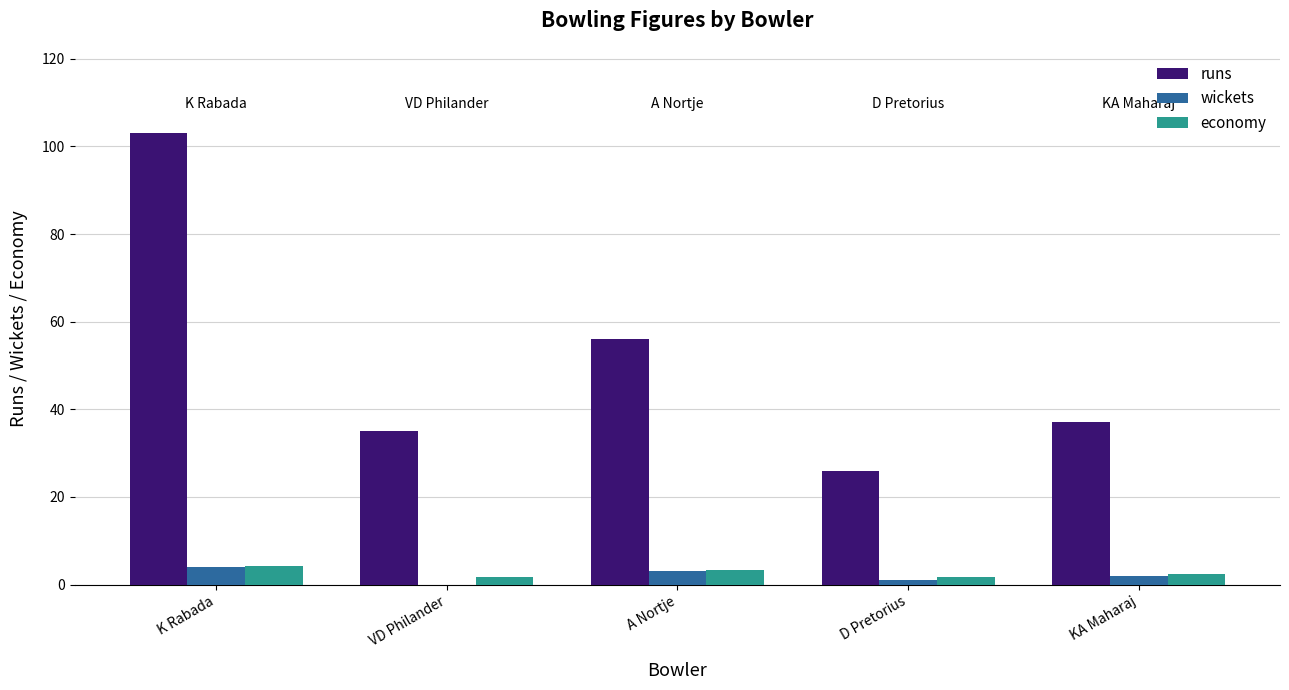

Where is runs nearest to the value 64?

A Nortje